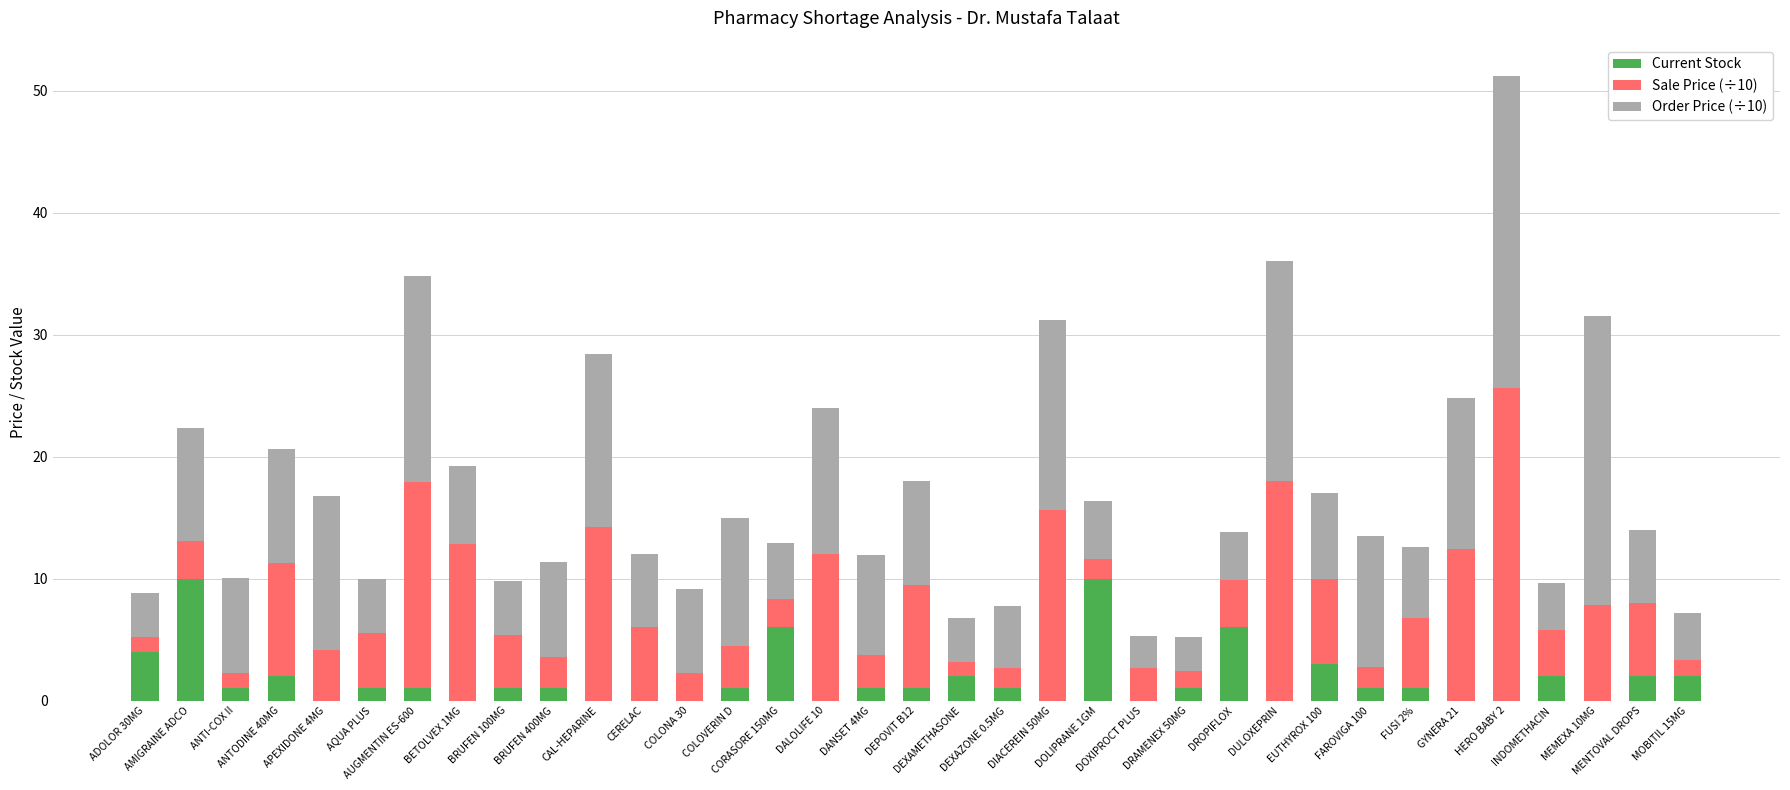

Are the bars horizontal?

No